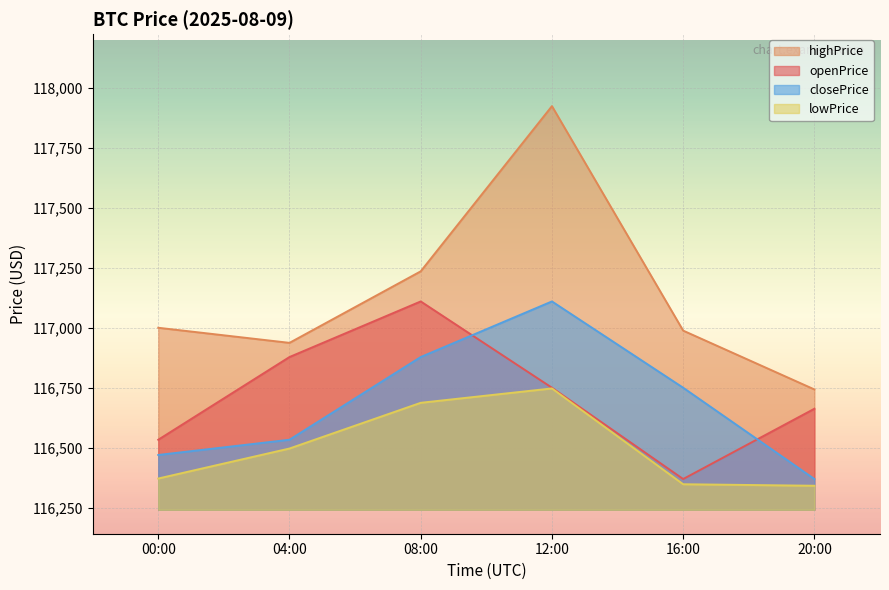

At how many categories does at least one series exceed 117440?

1